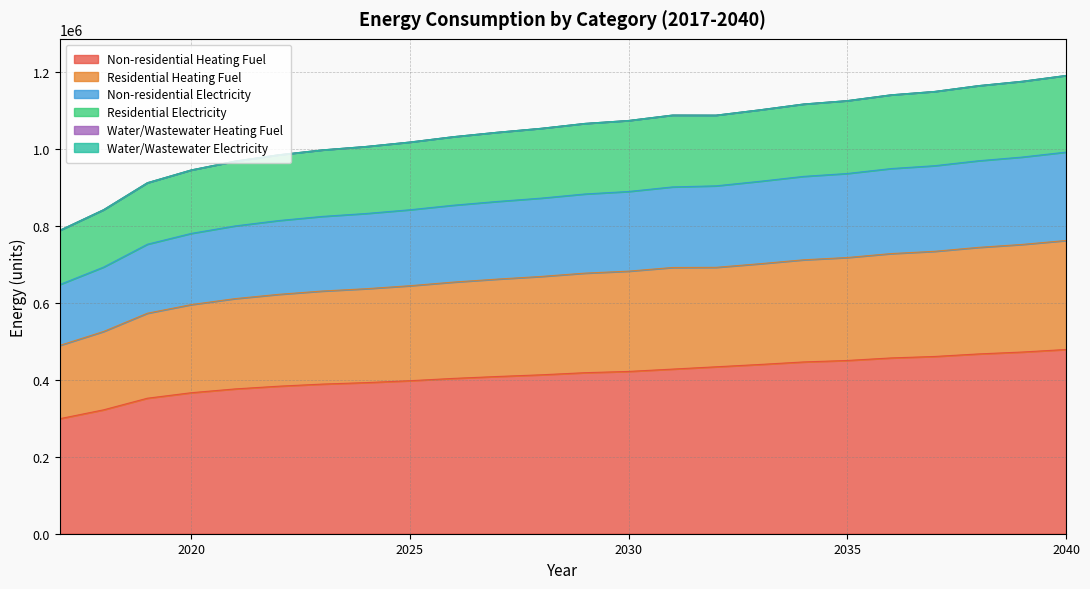

Does the chart display data point markers on the line(s)?

No